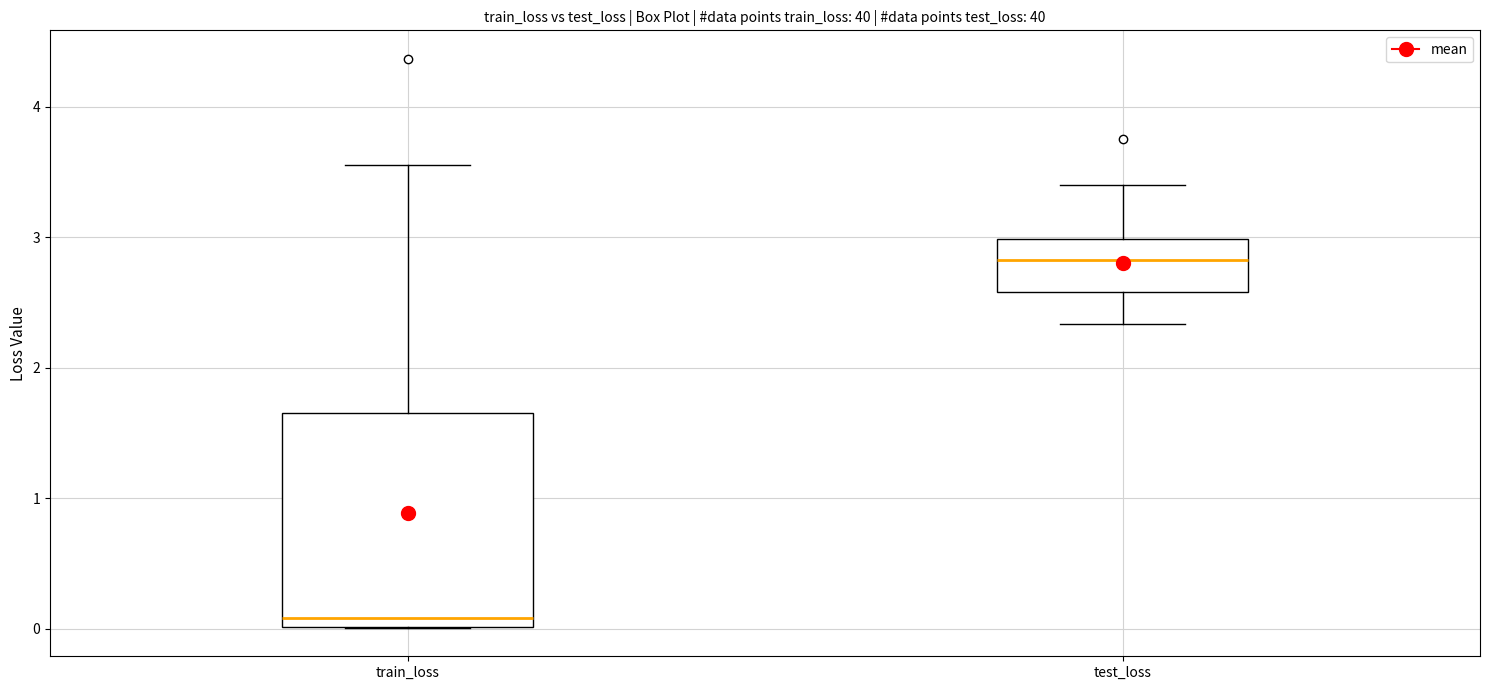

Reading left to right, transcribe this box plot: for each box, give where its median line is, the range the box spans, and where its two whiskers end, as read against the y-axis. The values are not printed on the chart, so give them approximately, as read against the axis.

train_loss: median 0.1, box 0.0 to 1.7, whiskers 0.0 to 3.6
test_loss: median 2.8, box 2.6 to 3.0, whiskers 2.3 to 3.4